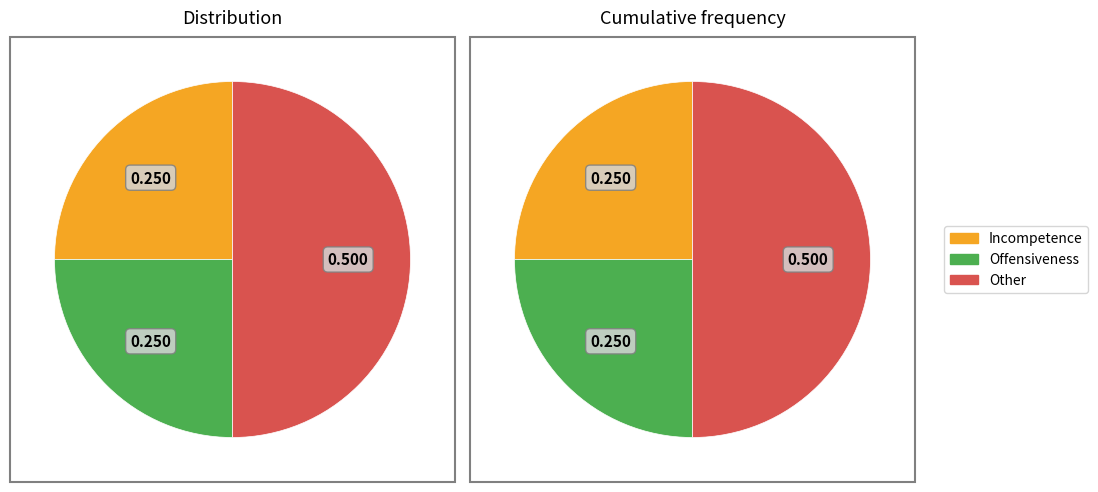

Rank the categories by value from highest to lowest.

Other, Incompetence, Offensiveness